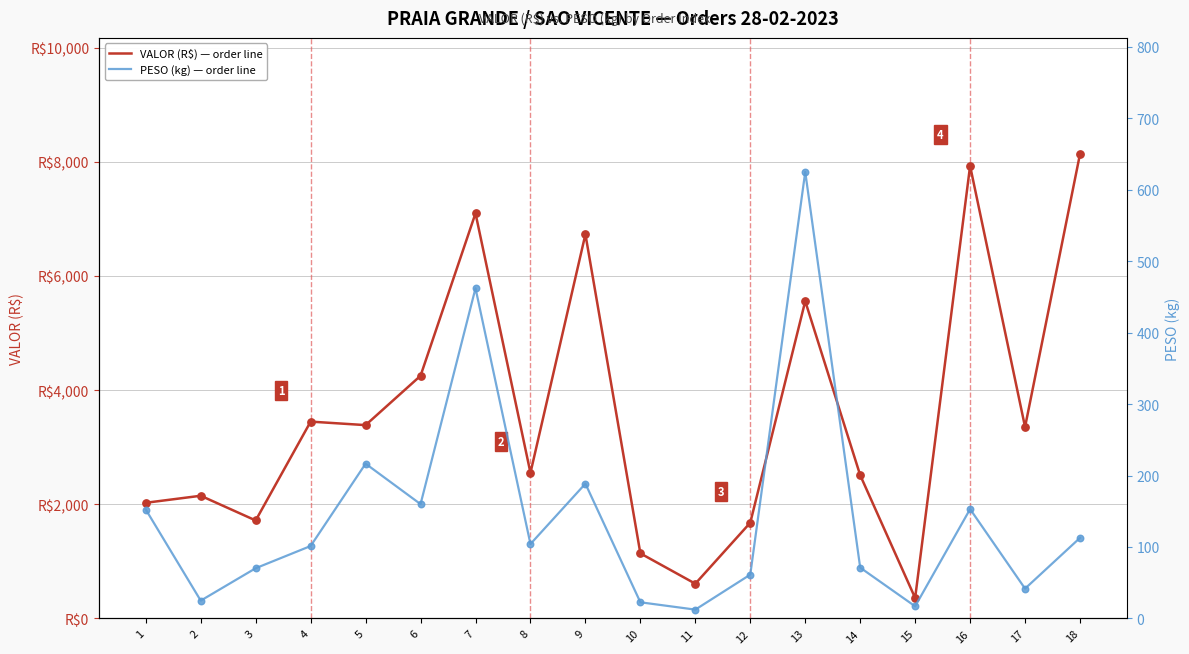

Is the value of VALOR (R$) — order line at 15 greater than the value of PESO (kg) — order line at 18?

Yes